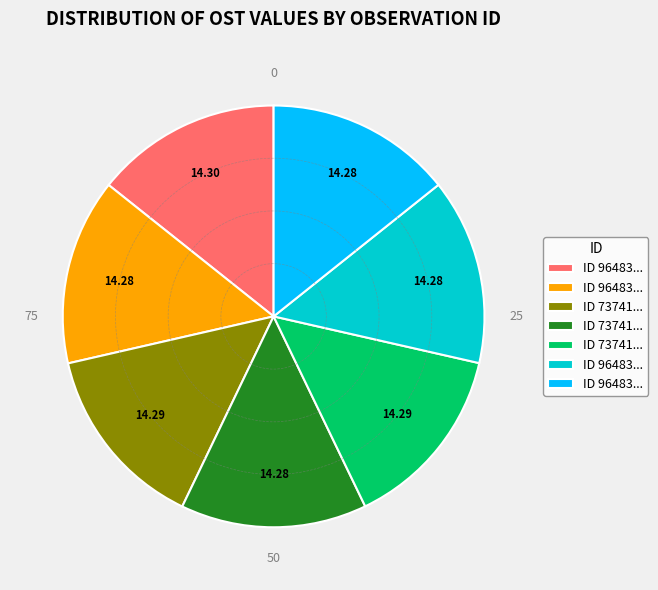

Is there any slice that represents more than half of the pie?

No